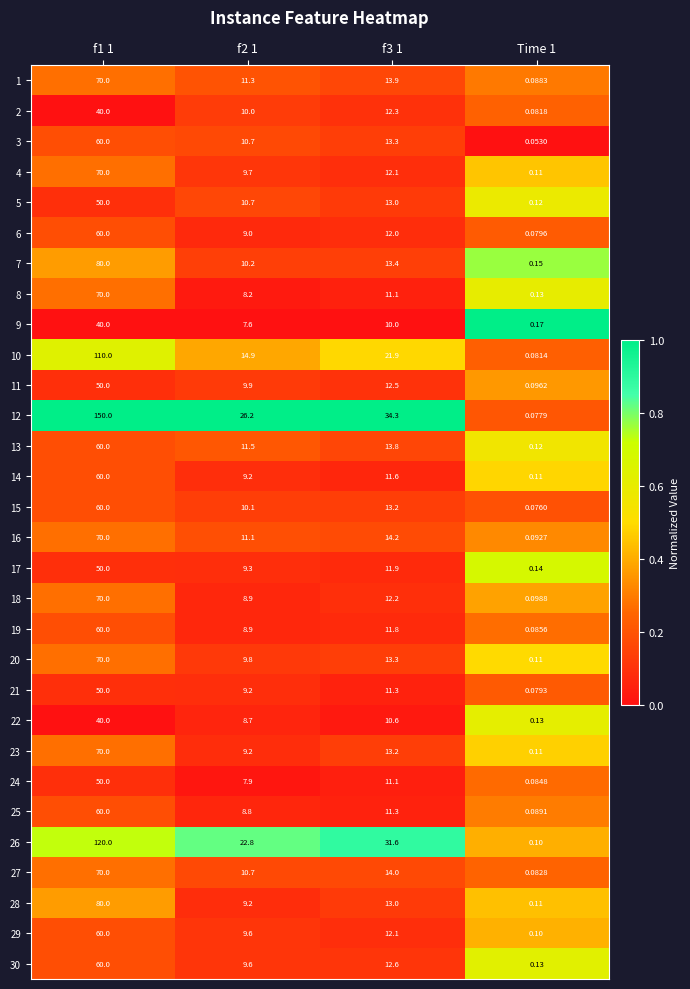

Is the value of 8 at f1 1 greater than the value of 24 at f1 1?

Yes